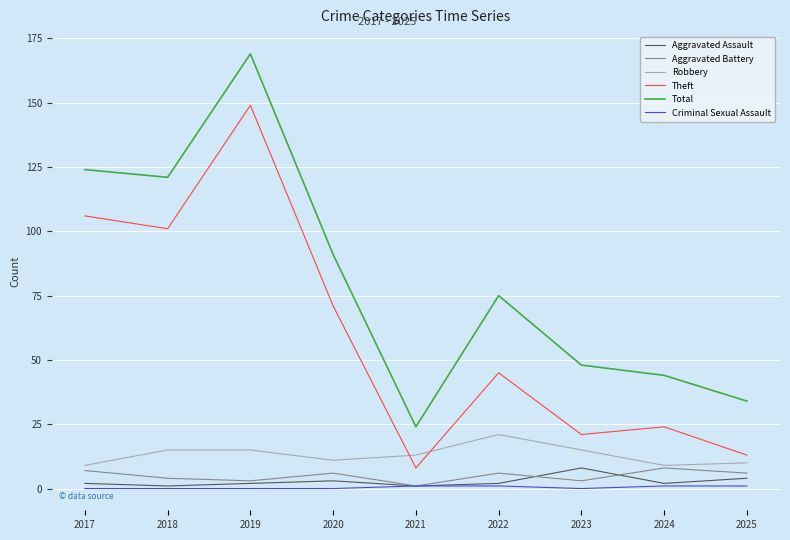

Between 2017 and 2025, which series saw the biggest shift?

Theft